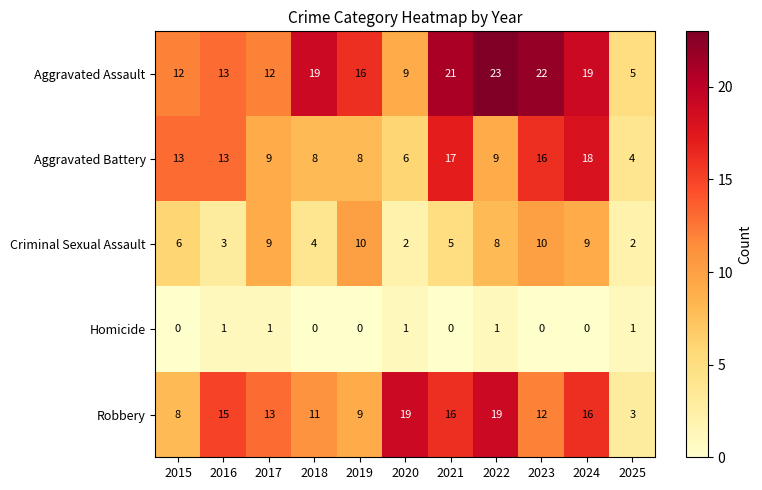

Rank the series by their maximum value, from lowest to highest.

Homicide, Criminal Sexual Assault, Aggravated Battery, Robbery, Aggravated Assault